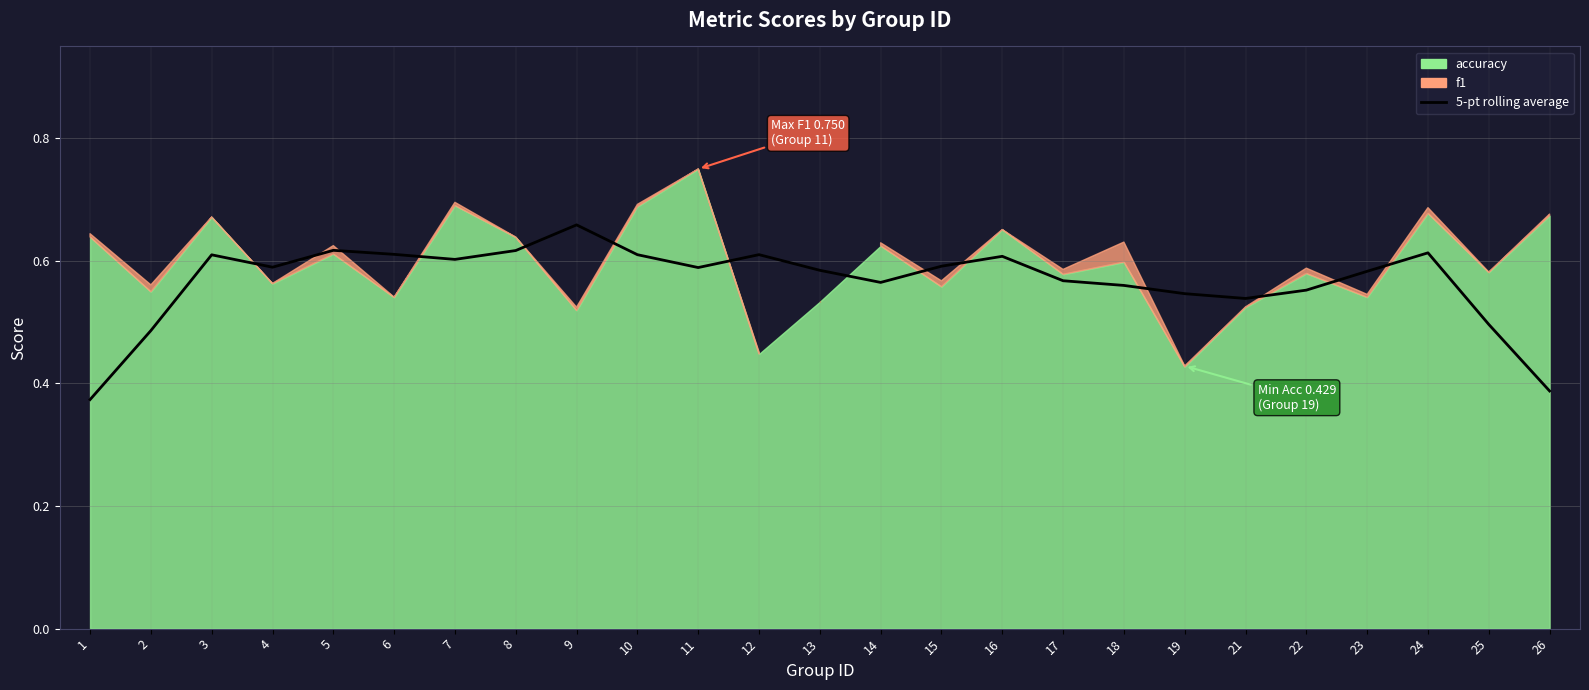

The chart shows a value of 0.4 at 26. True or false?

True